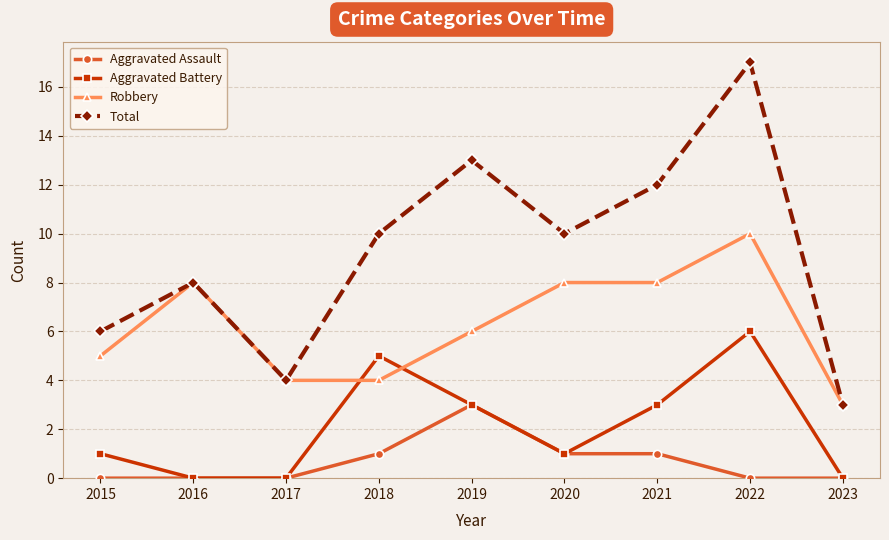

What is the value of the Aggravated Battery point at the 1st from the left?

1